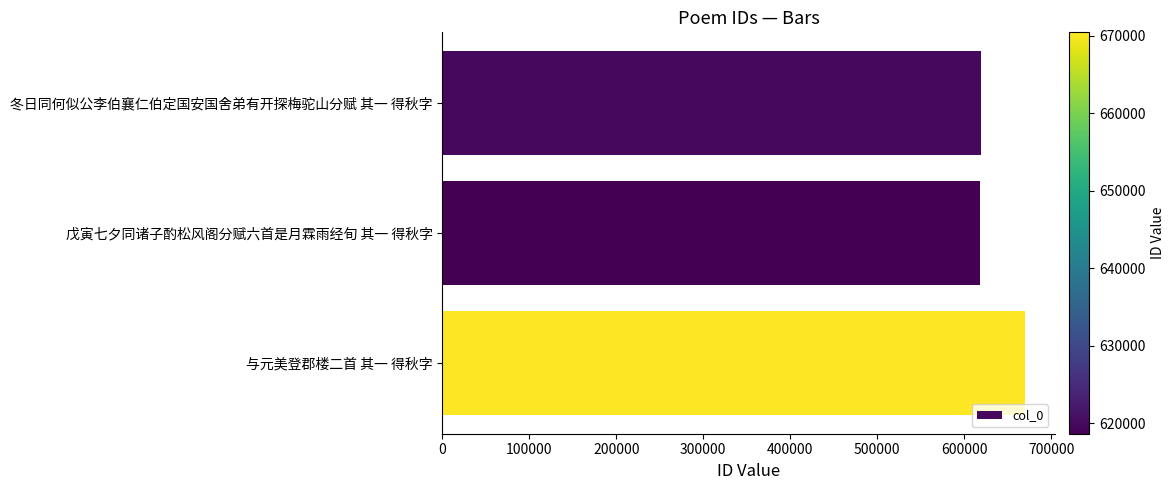

What is the ratio of the value at 戊寅七夕同诸子酌松风阁分赋六首是月霖雨经旬 其一 得秋字 to the value at 与元美登郡楼二首 其一 得秋字?

0.9